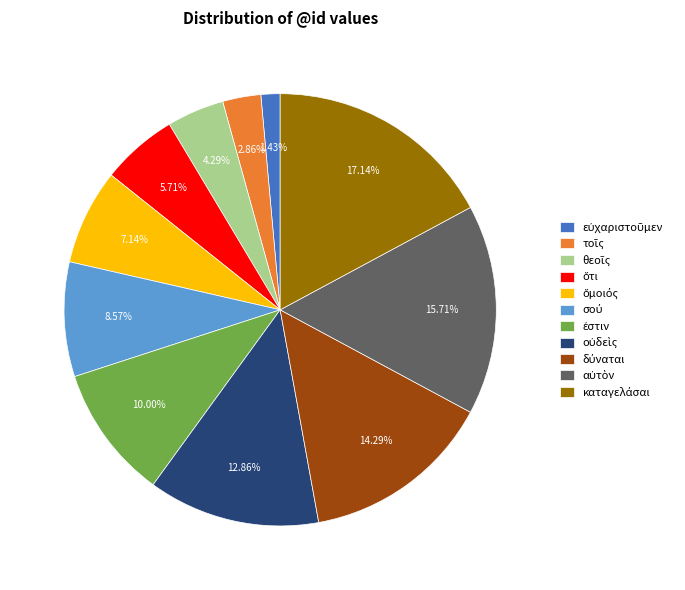

Does any single category account for the majority?

No